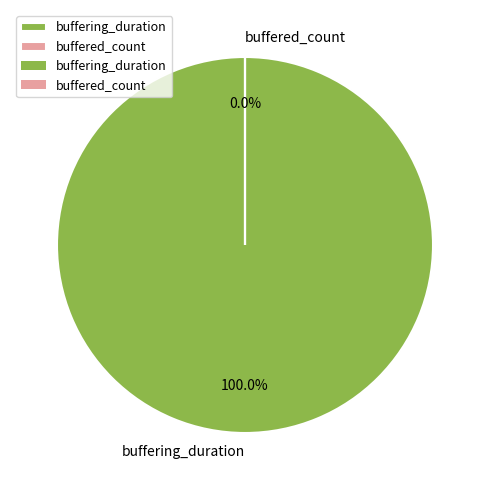

Combined, do buffered_count and buffering_duration account for over 50%?

Yes